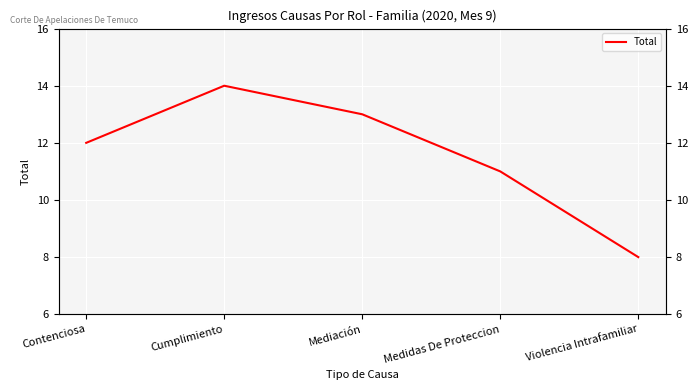

What is the value of the 3rd point from the left?

13